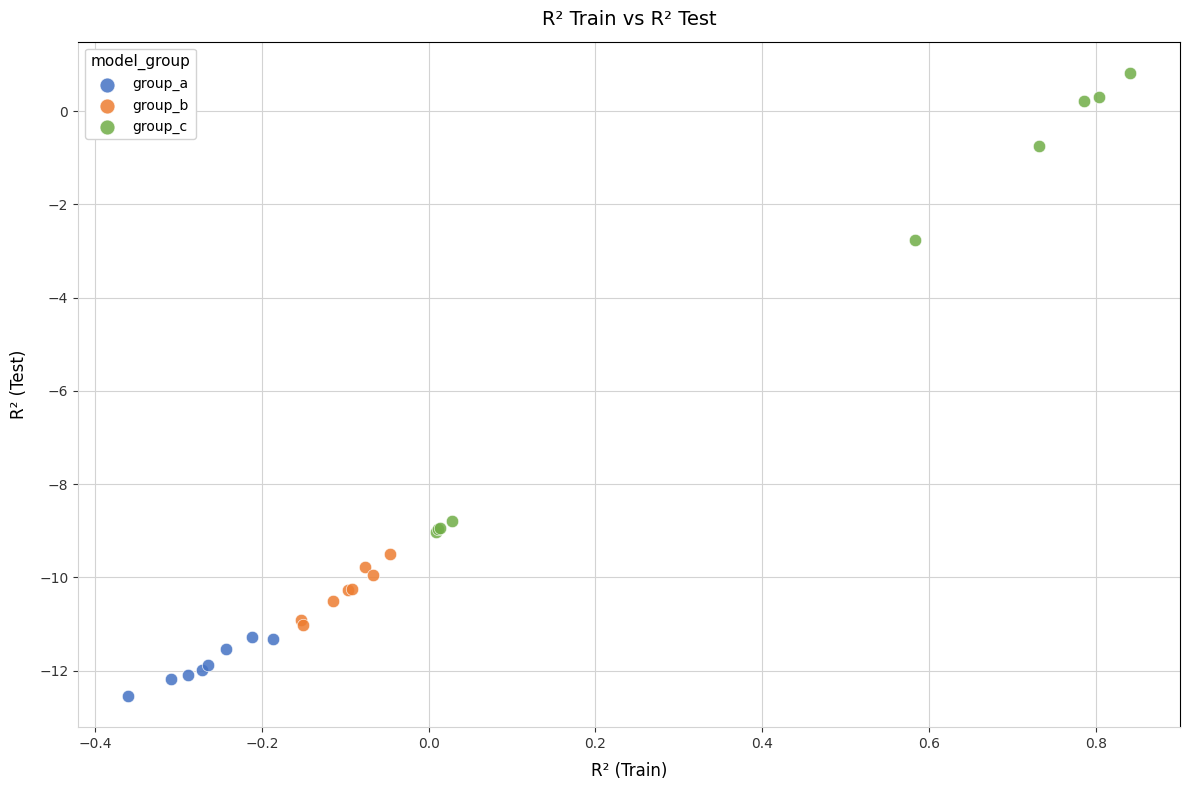

What are all the series names shown in the legend?

group_a, group_b, group_c